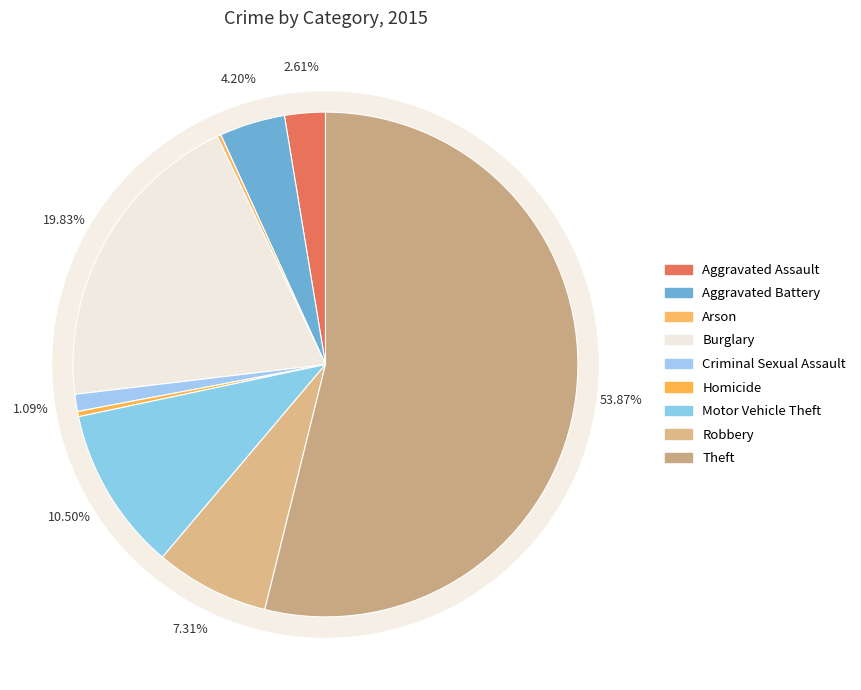

To the nearest percent, what is the average slice percentage?

11%